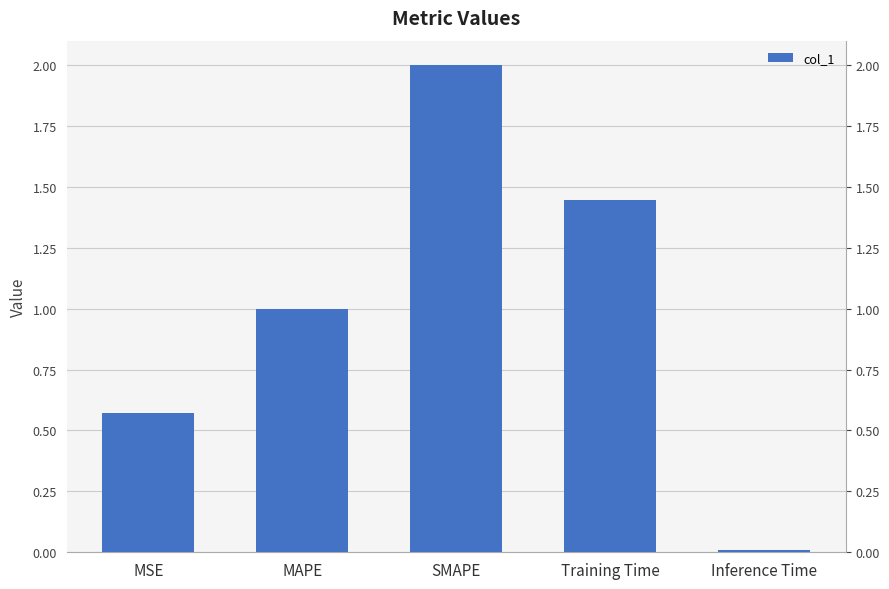

What is the label of the 4th bar from the left?

Training Time